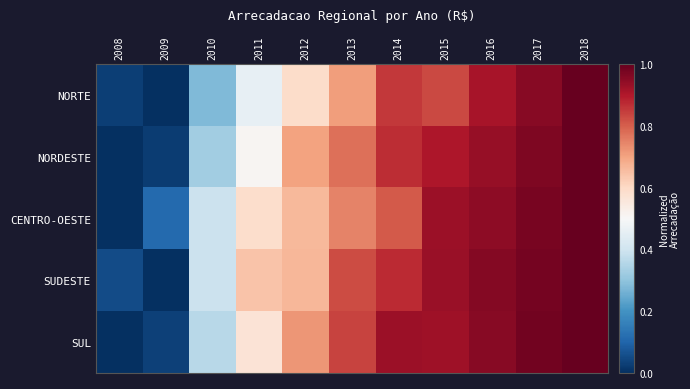

What is the greatest value displayed?

1.0